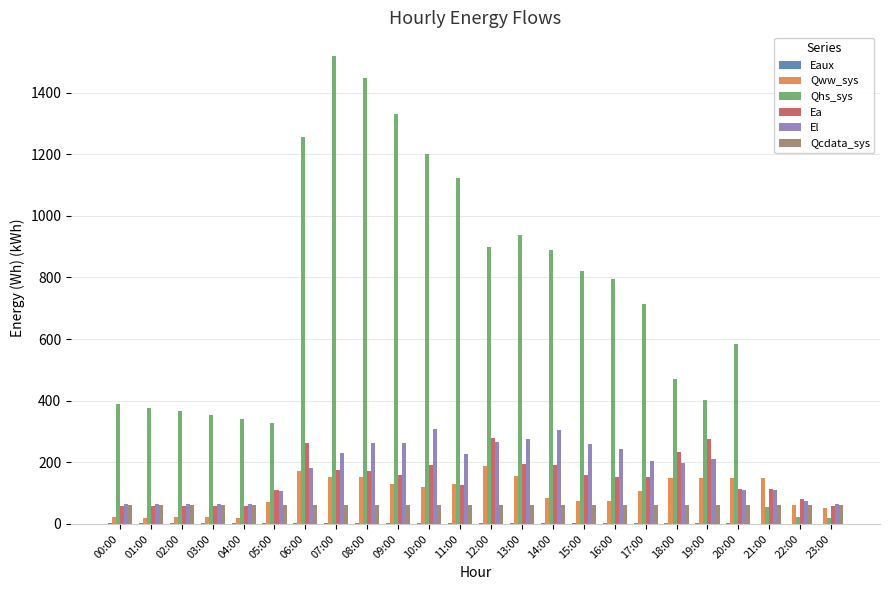

Which series has the largest total across all categories?

Qhs_sys